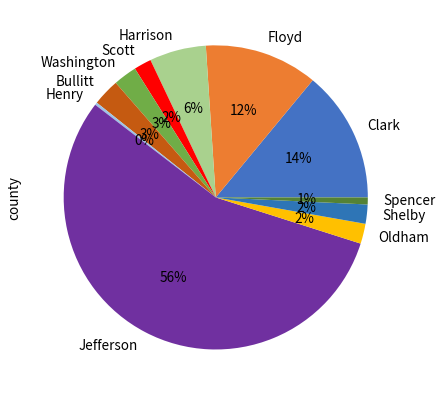

To the nearest percent, what is the difference between the largest and smallest slice percentages?

55%